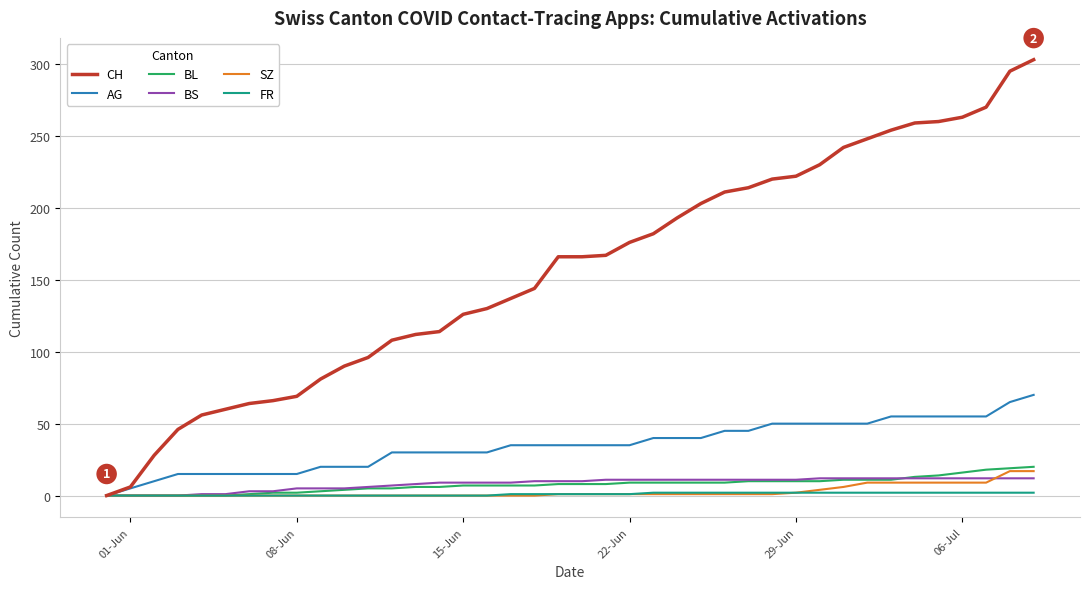

What is the average value of the BS series?

8